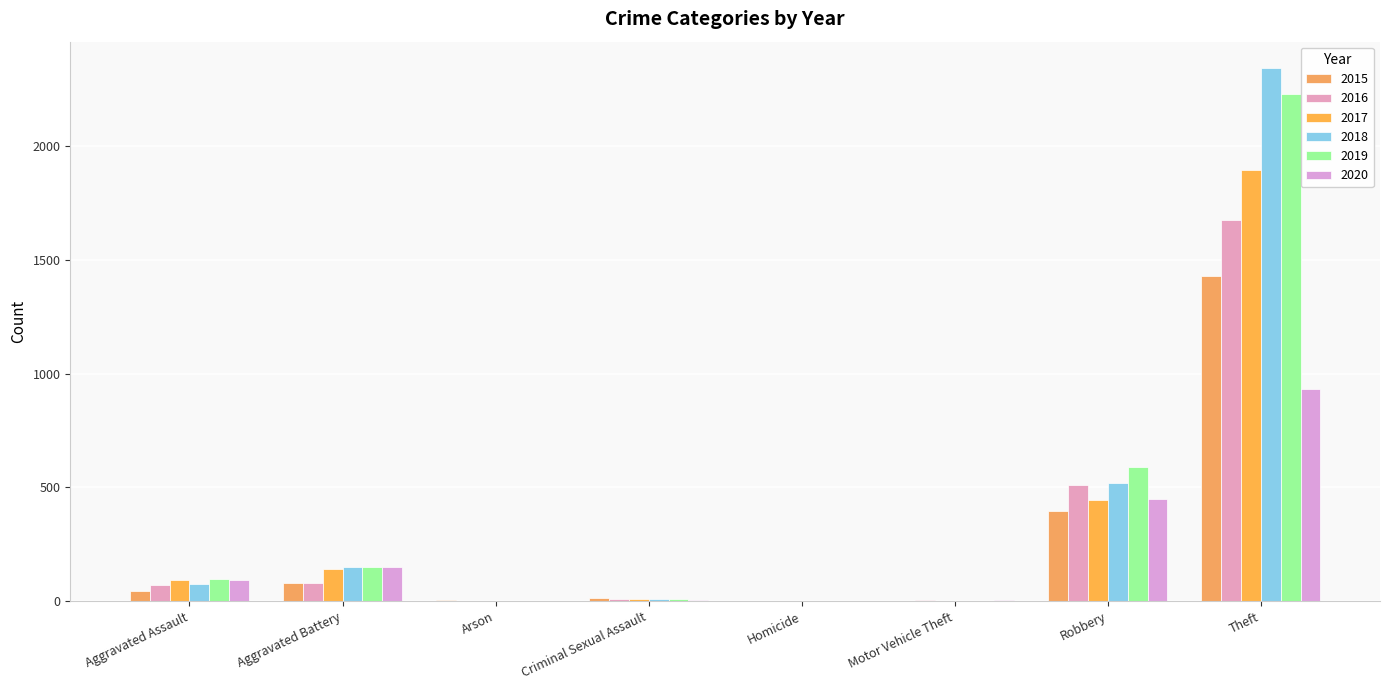

Which series has the largest range (max minus min)?

2018